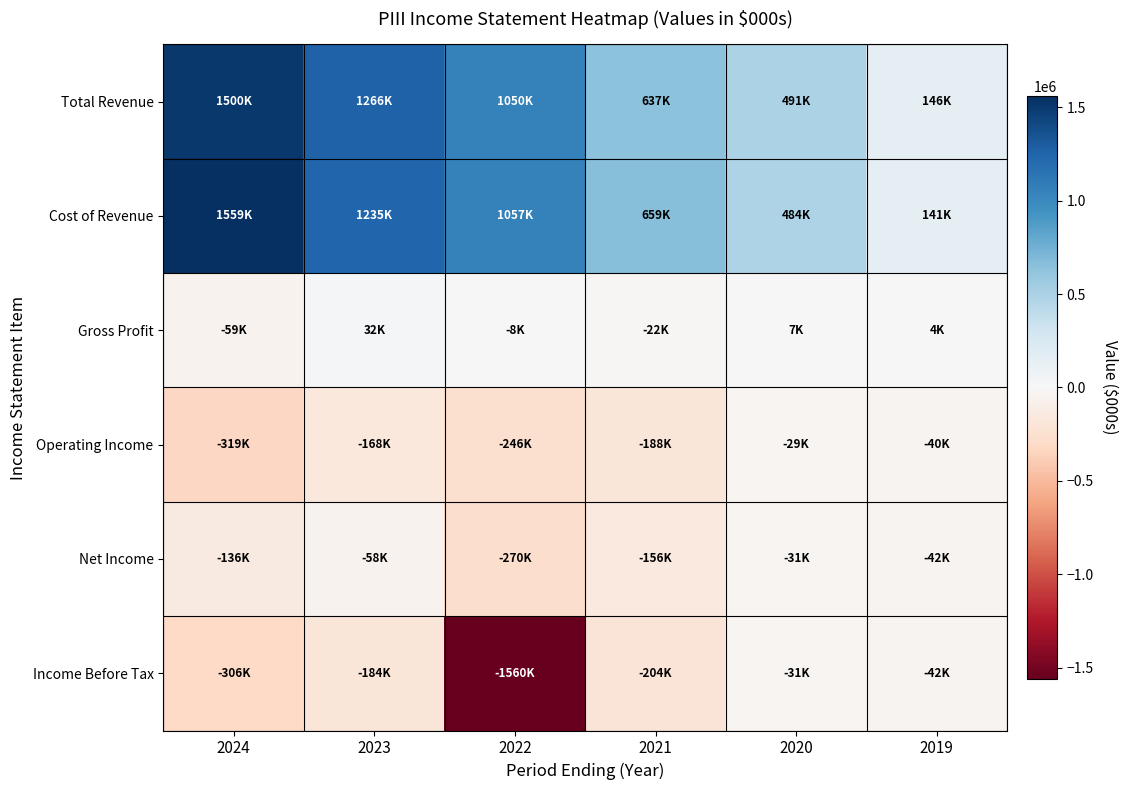

At 2020, list the series in order from largest to smallest.

Total Revenue, Cost of Revenue, Gross Profit, Operating Income, Net Income, Income Before Tax